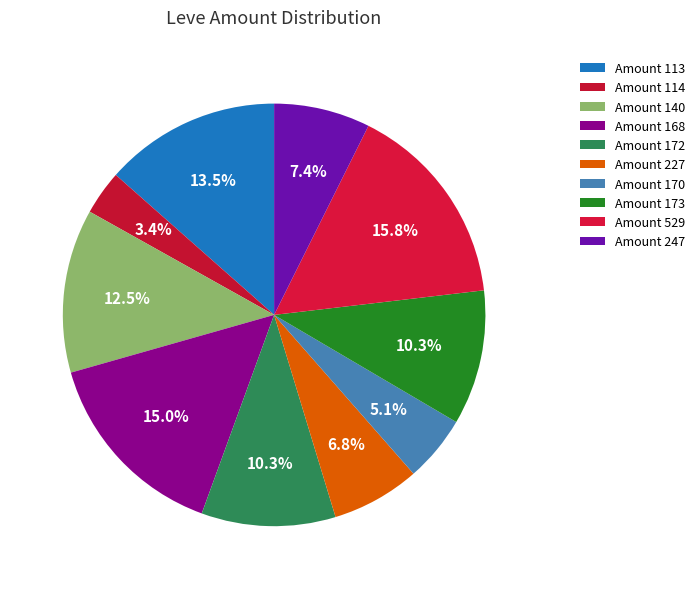

How many slices are in this pie chart?

10